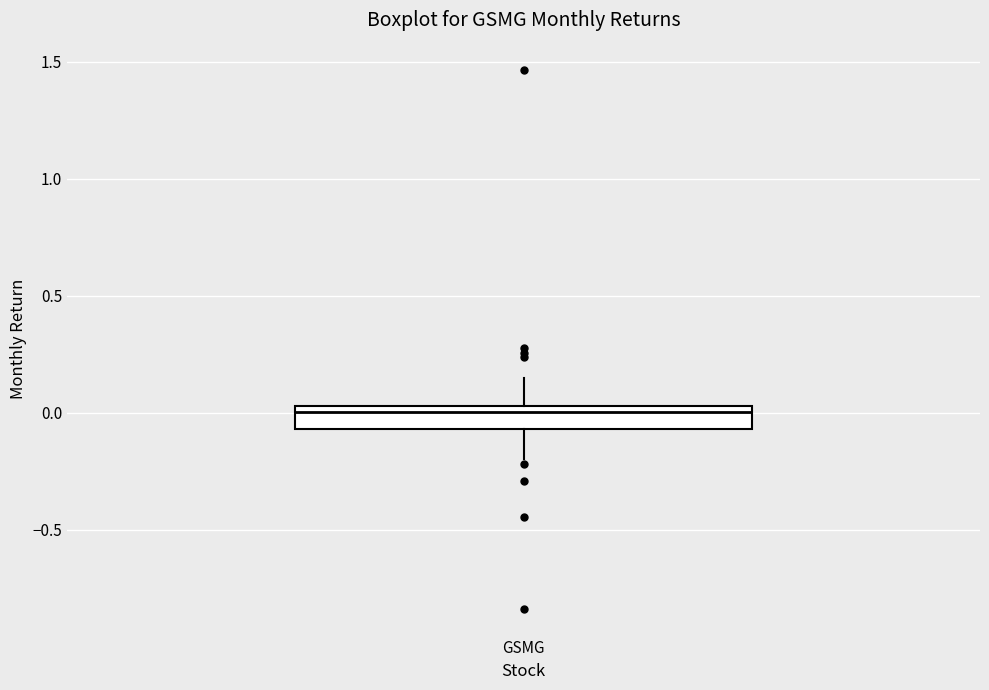

Where is the upper edge of the box for GSMG on the y-axis? The values are not printed on the chart, so give them approximately, as read against the axis.

0.05